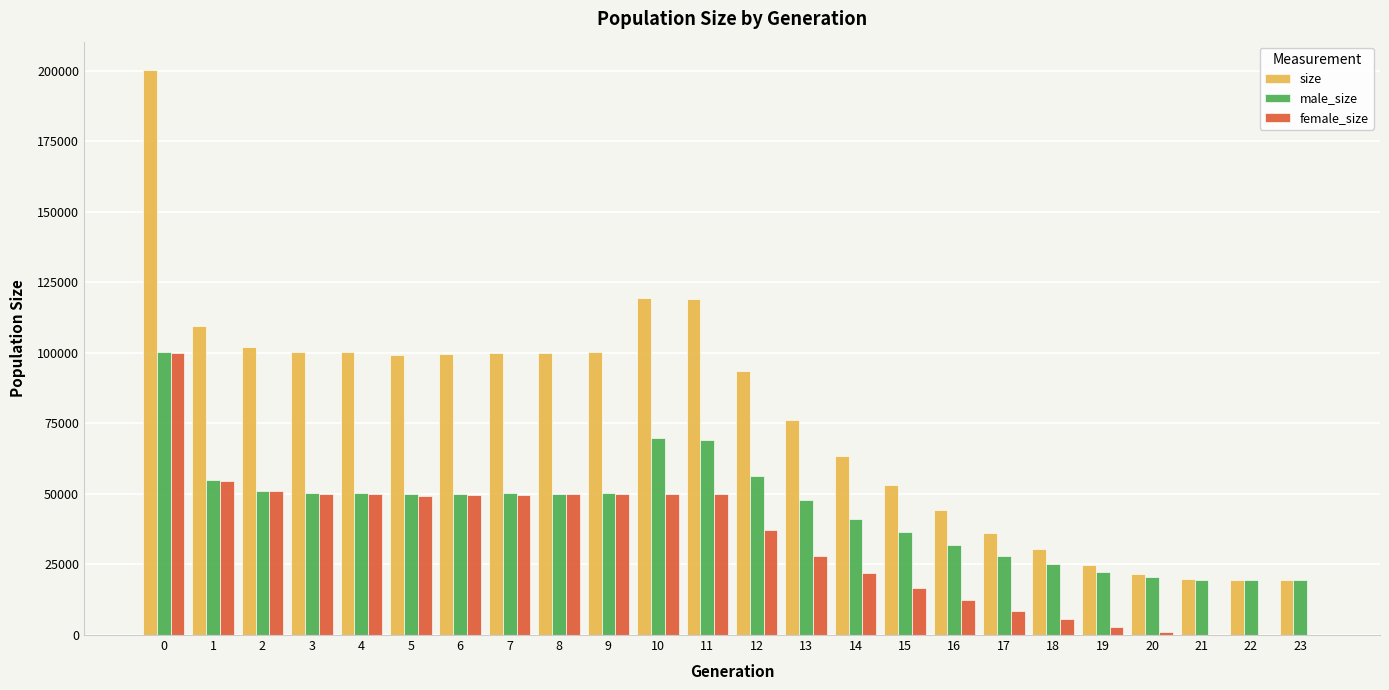

What is the sum of all female_size values?

788081